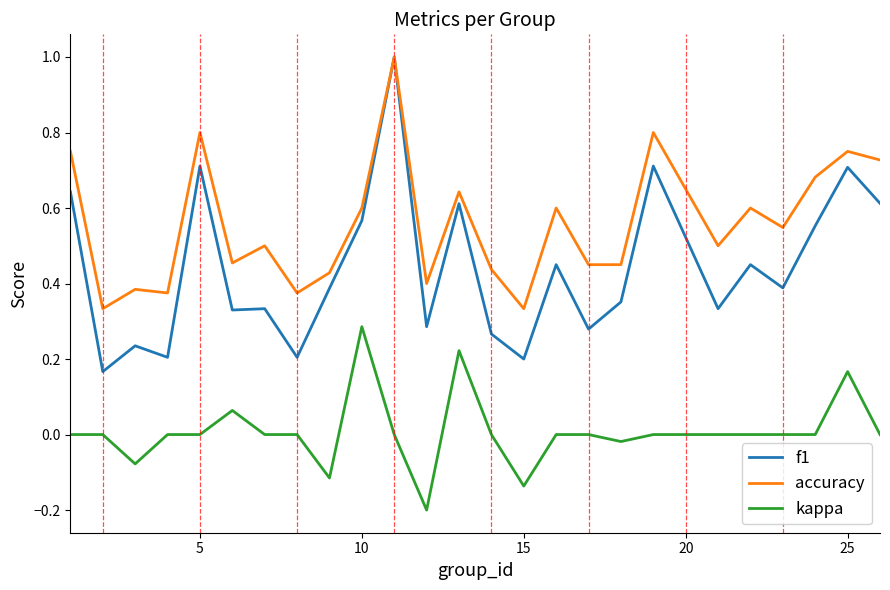

Is this an area chart (filled region under the line)?

No